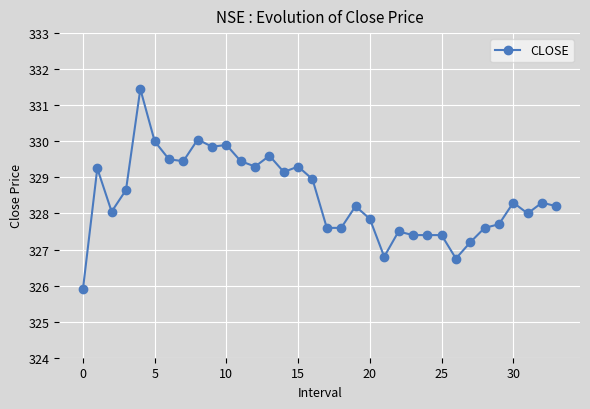

True or false: the data has more than 1 interior local peaks.

True